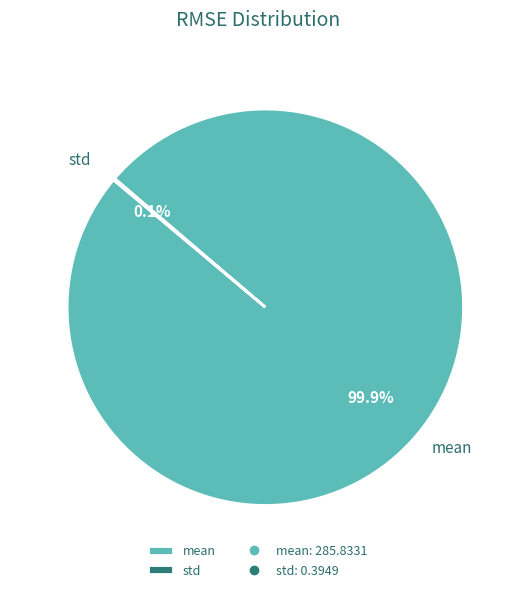

Does mean account for over 50% of the chart?

Yes